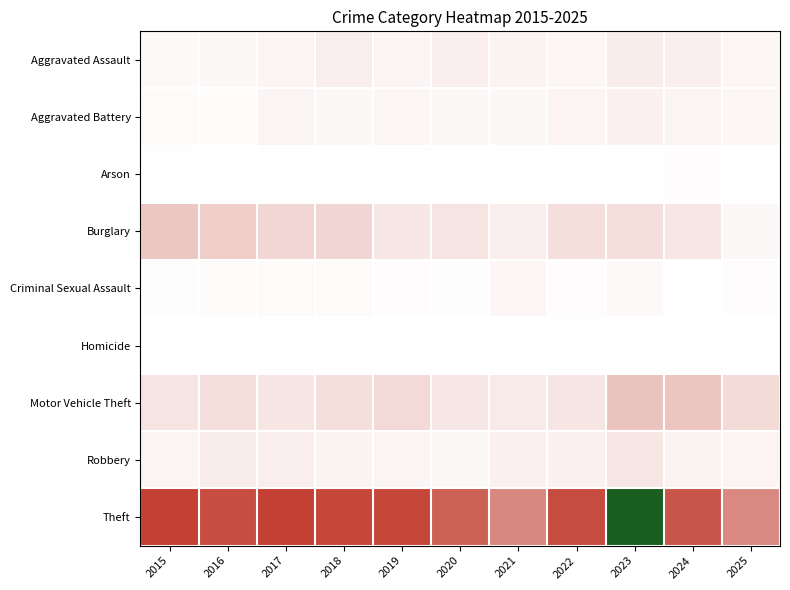

Which series changed the most between 2021 and 2025?

Aggravated Assault